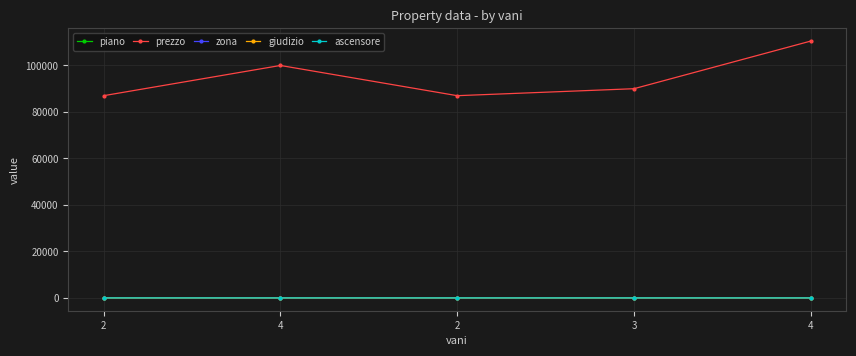

At which category does prezzo reach its first local valley?

2